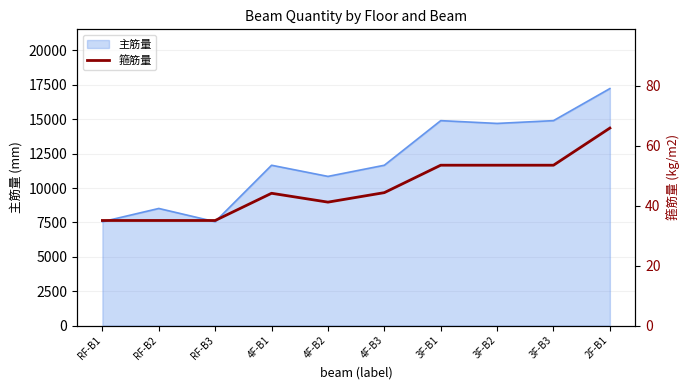

Where does the data first go above 44?

4F-B1